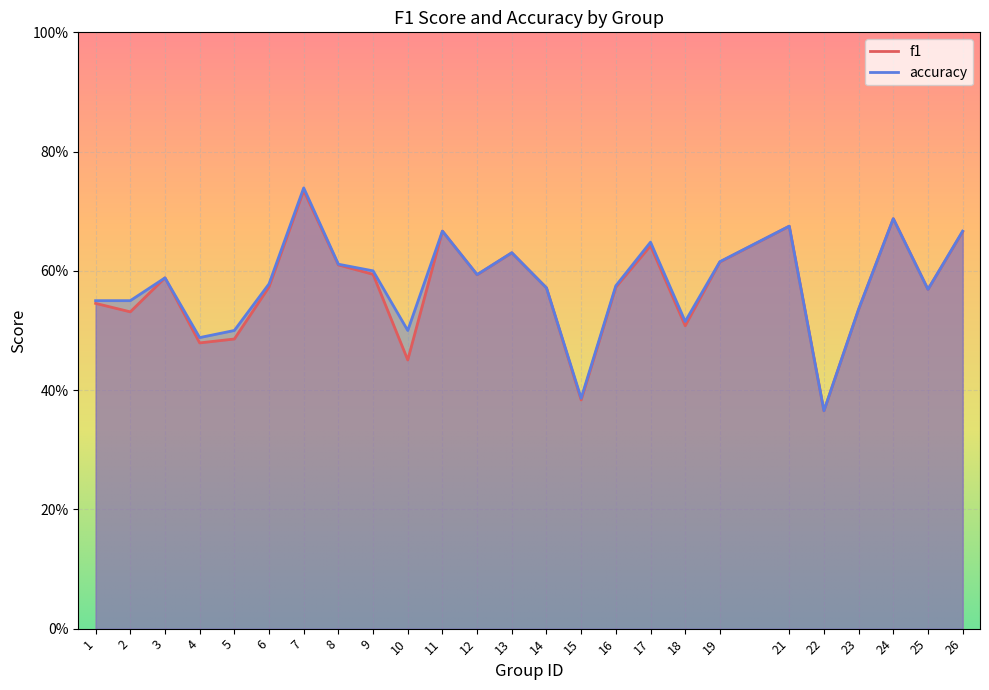

What is the difference between the f1 values at 17 and 3?

0.1